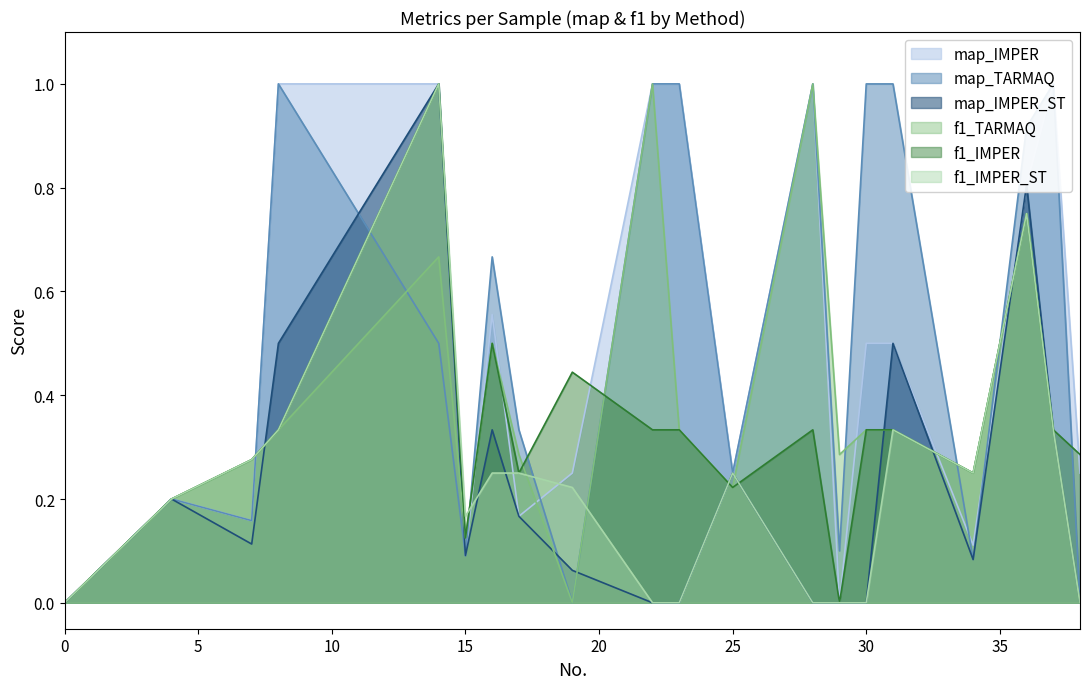

The map_IMPER series shows 0.6 at 37. True or false?

False